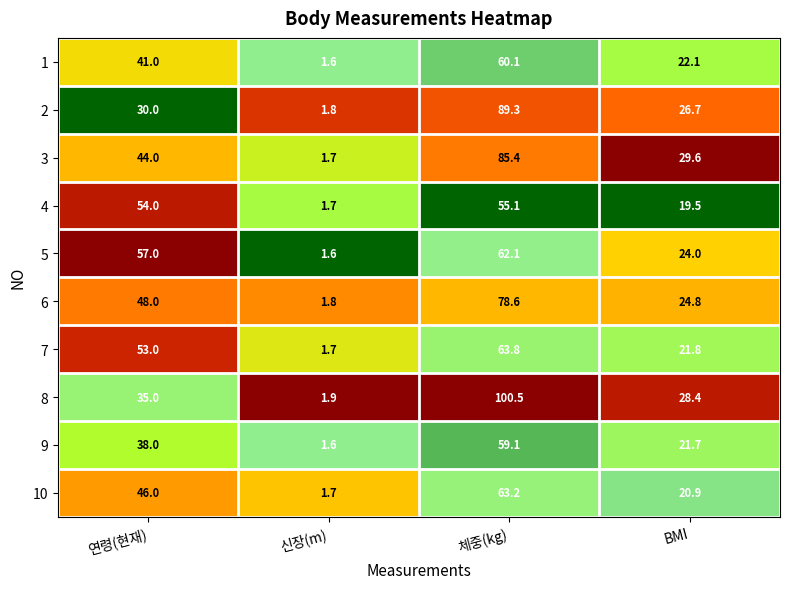

Is it true that 3 equals 129.1 at 체중(kg)?

False